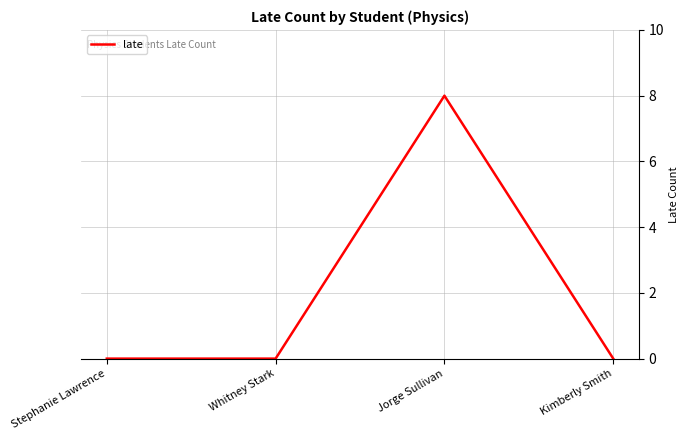

What is the average value?

2